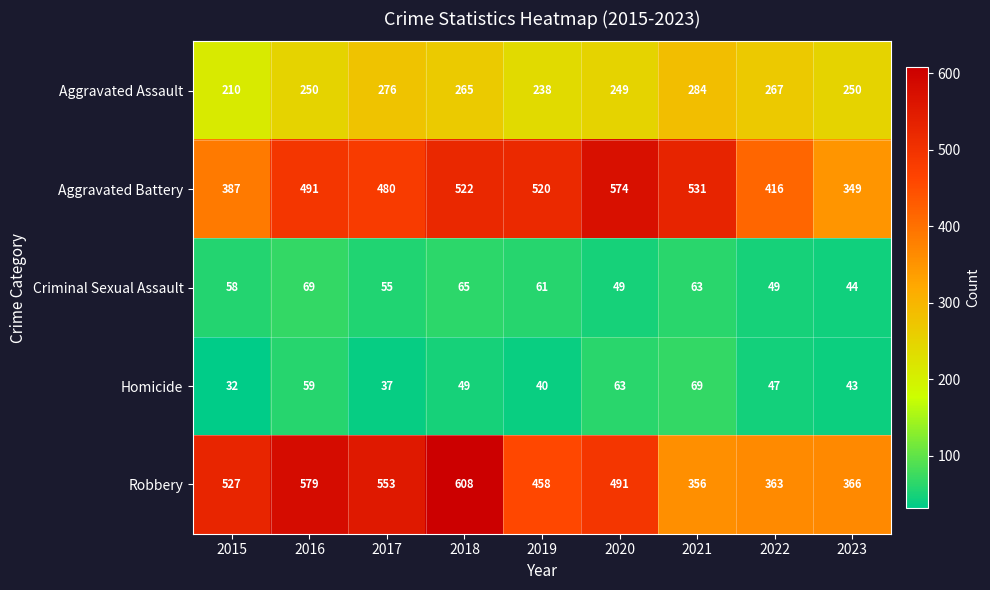

At 2019, list the series in order from largest to smallest.

Aggravated Battery, Robbery, Aggravated Assault, Criminal Sexual Assault, Homicide